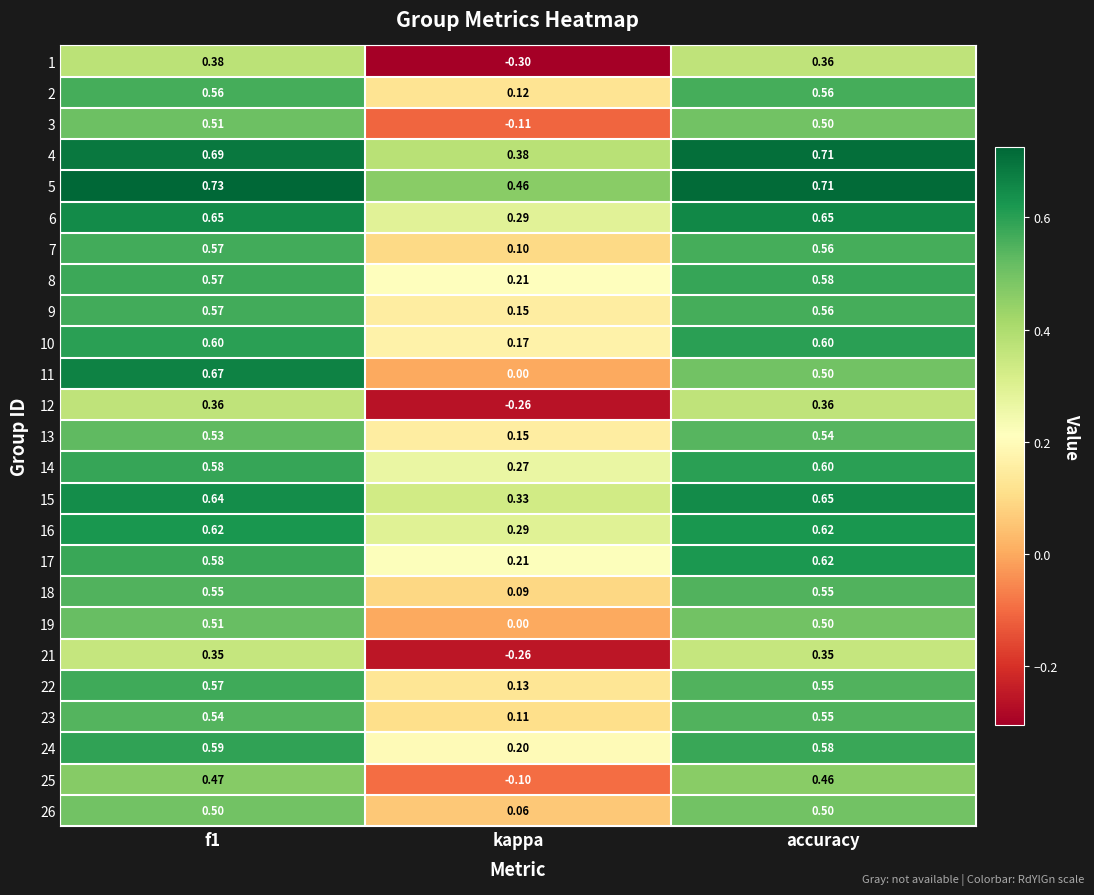

At which category is the sum across all series the highest?

f1